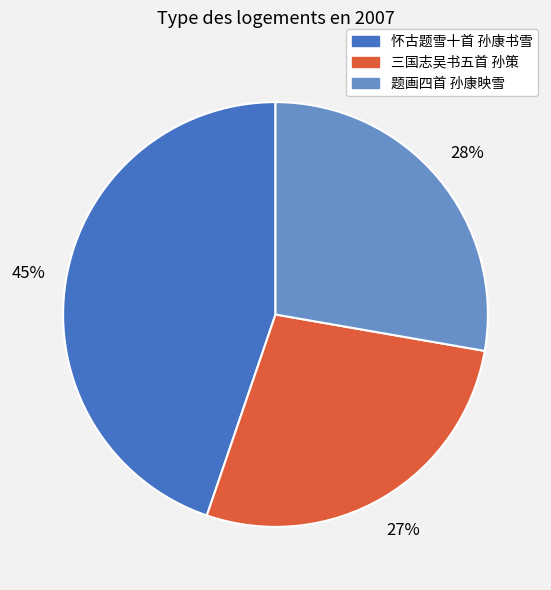

Does 题画四首 孙康映雪 represent more than half of the total?

No